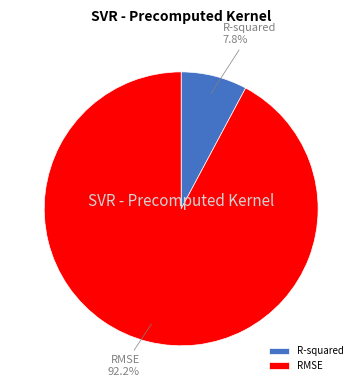

Which slice is the largest?

RMSE